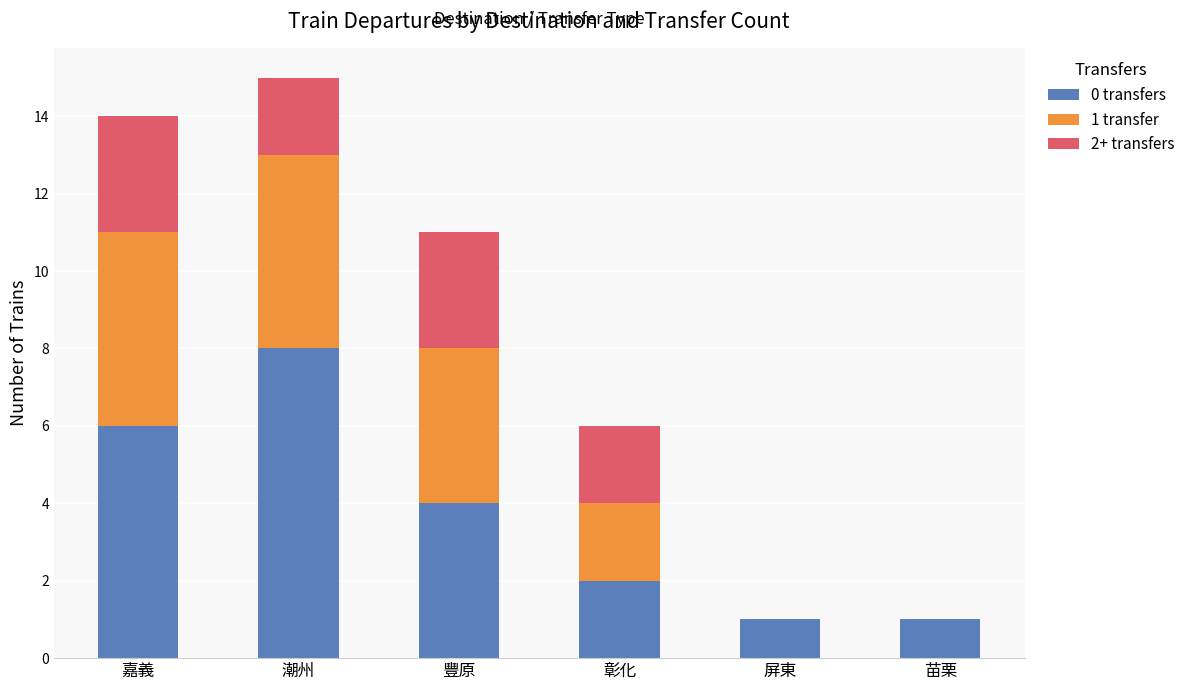

How many data points does each series have?

6